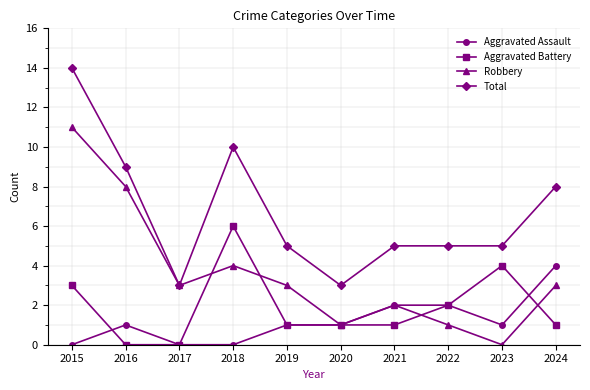

Where is the first local minimum for Total?

2017